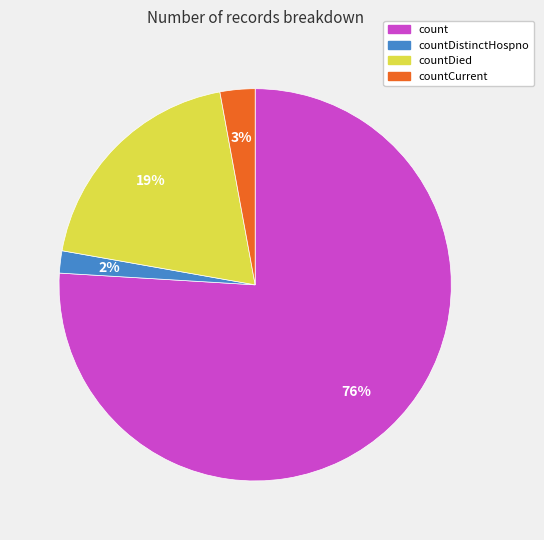

To the nearest percent, what is the average slice percentage?

25%